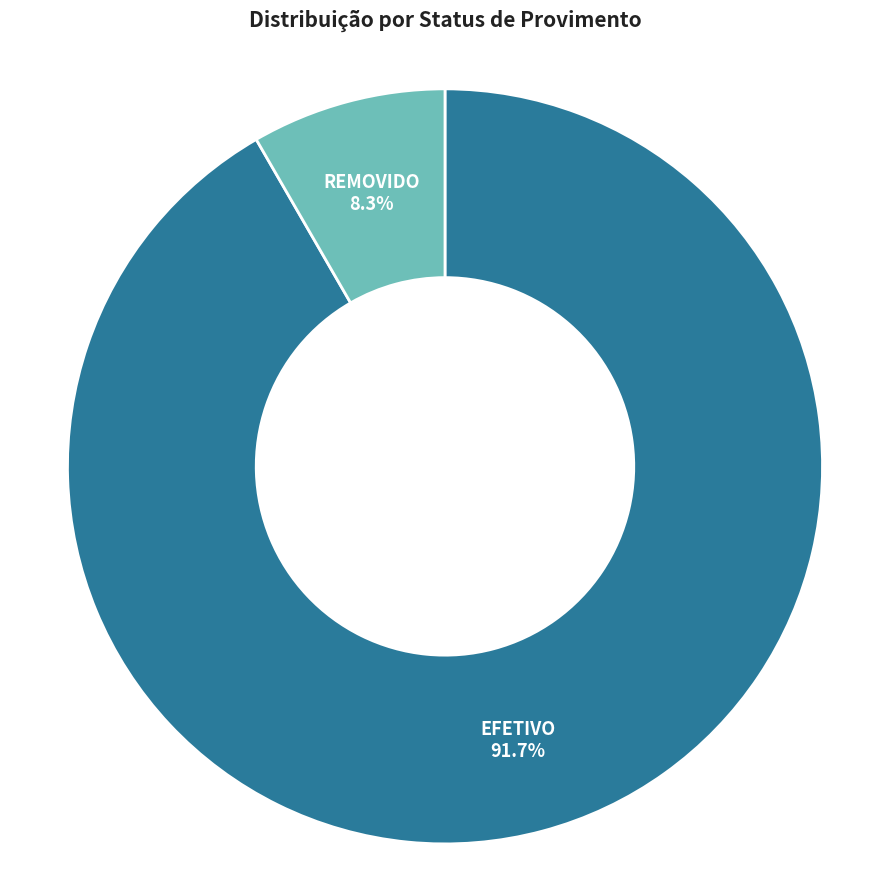

What portion of the pie excludes REMOVIDO?

91.7%